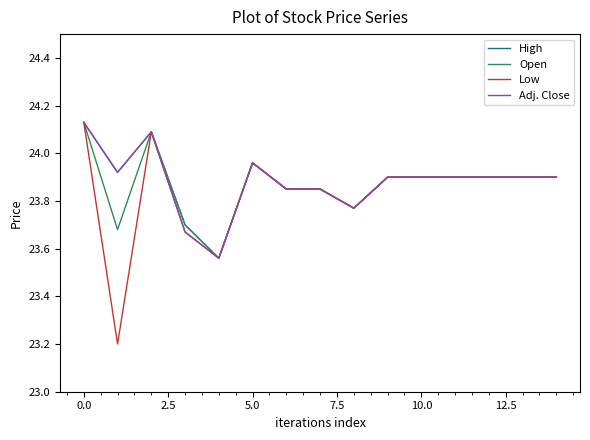

Count the number of categories in the chart.

15